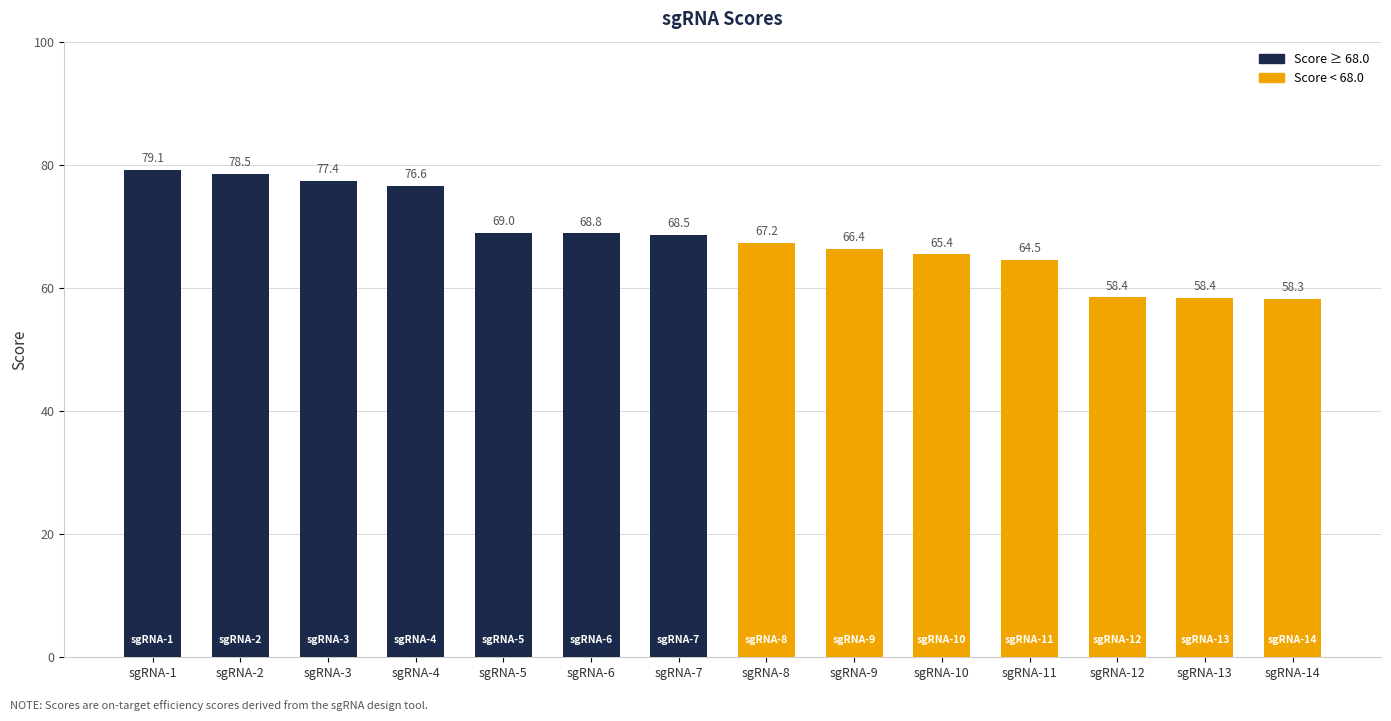

Reading left to right, extract all data points from this chart.

79.1	78.5	77.4	76.6	69.0	68.8	68.5	67.2	66.4	65.4	64.5	58.4	58.4	58.3